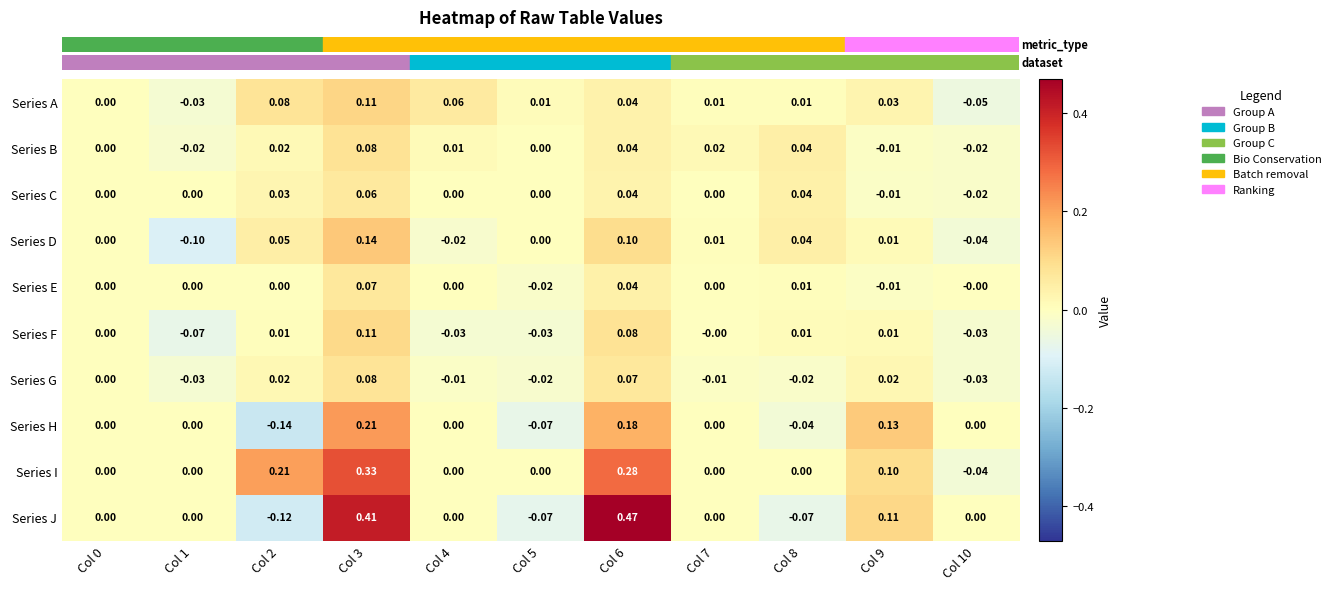

Which series has the largest total across all categories?

Series I